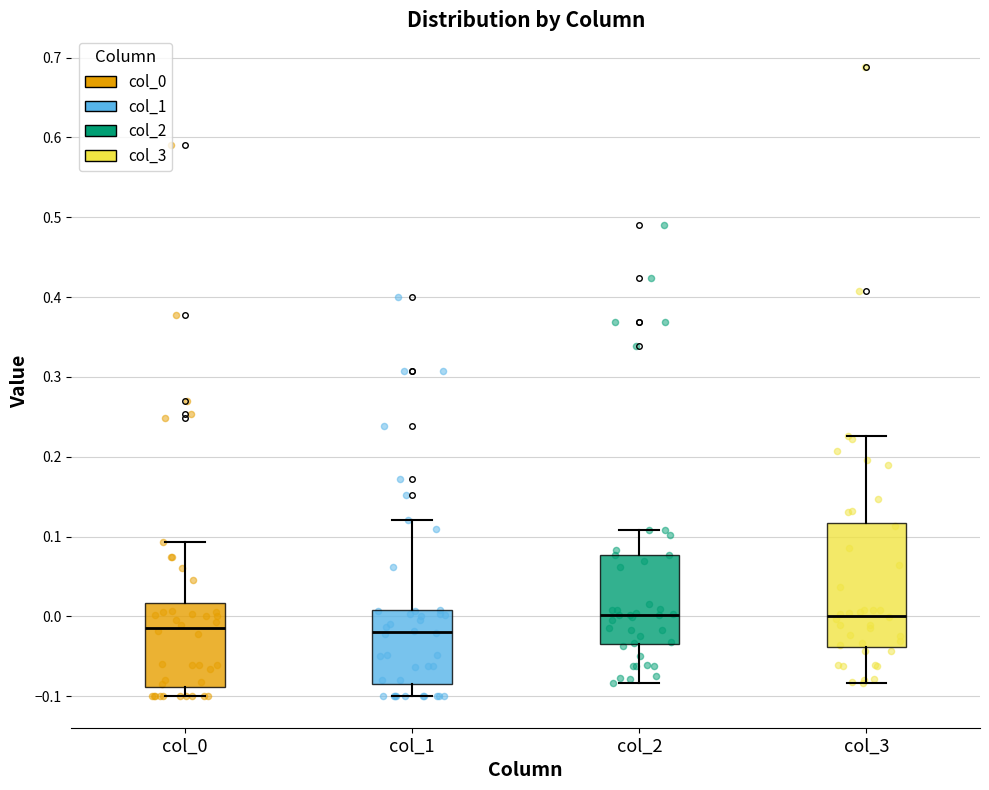

Reading left to right, transcribe this box plot: for each box, give where its median line is, the range the box spans, and where its two whiskers end, as read against the y-axis. The values are not printed on the chart, so give them approximately, as read against the axis.

col_0: median -0.01, box -0.09 to 0.02, whiskers -0.10 to 0.09
col_1: median -0.02, box -0.08 to 0.01, whiskers -0.10 to 0.12
col_2: median 0.00, box -0.03 to 0.08, whiskers -0.08 to 0.11
col_3: median 0.00, box -0.04 to 0.12, whiskers -0.08 to 0.23